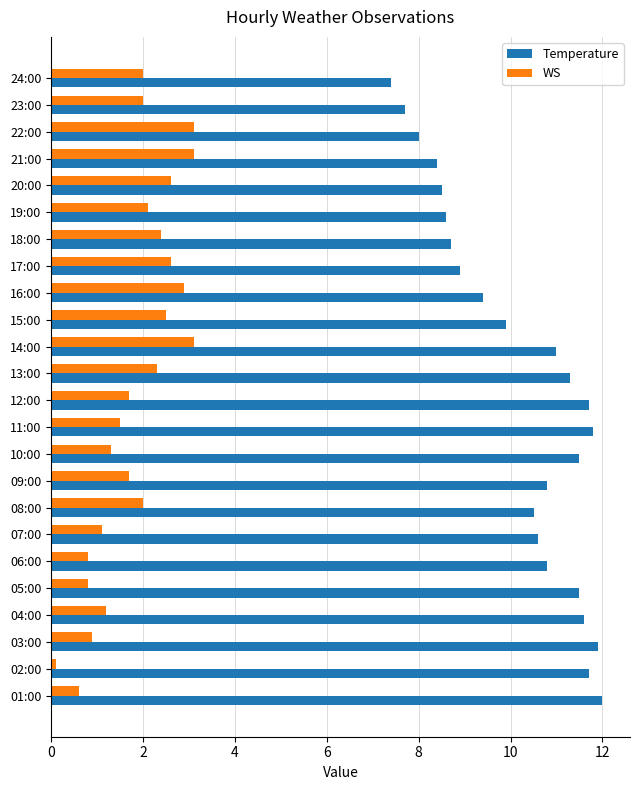

At how many categories does at least one series exceed 4?

24